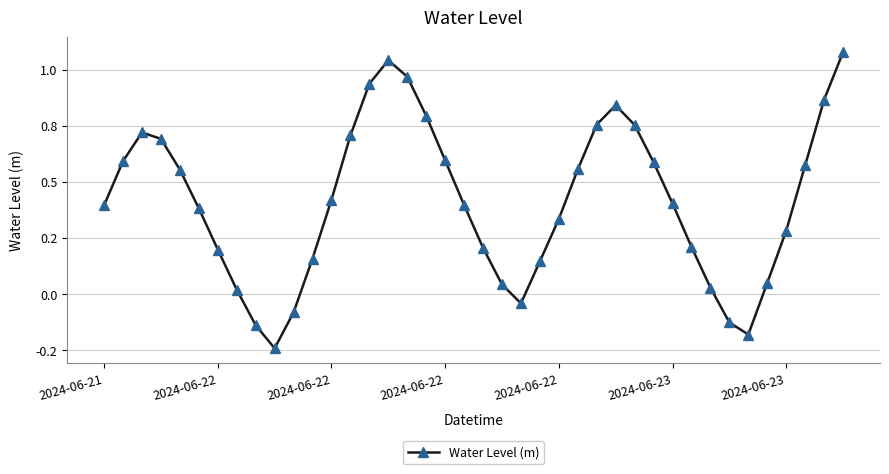

What is the greatest value displayed?

1.1